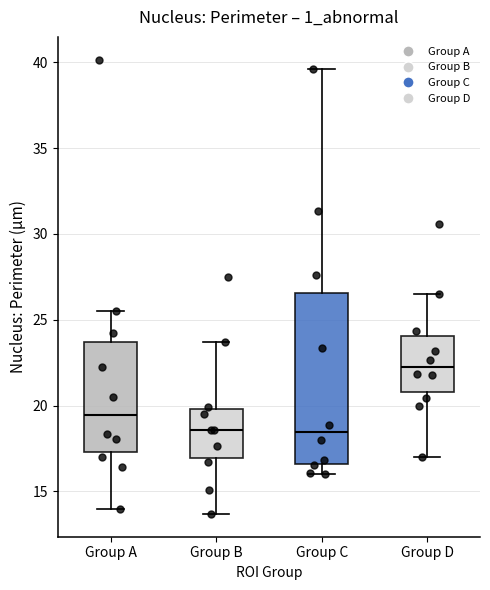

Reading left to right, transcribe this box plot: for each box, give where its median line is, the range the box spans, and where its two whiskers end, as read against the y-axis. The values are not printed on the chart, so give them approximately, as read against the axis.

Group A: median 19.5, box 17.5 to 23.5, whiskers 14.0 to 25.5
Group B: median 18.5, box 17.0 to 20.0, whiskers 13.5 to 23.5
Group C: median 18.5, box 16.5 to 26.5, whiskers 16.0 to 39.5
Group D: median 22.0, box 21.0 to 24.0, whiskers 17.0 to 26.5